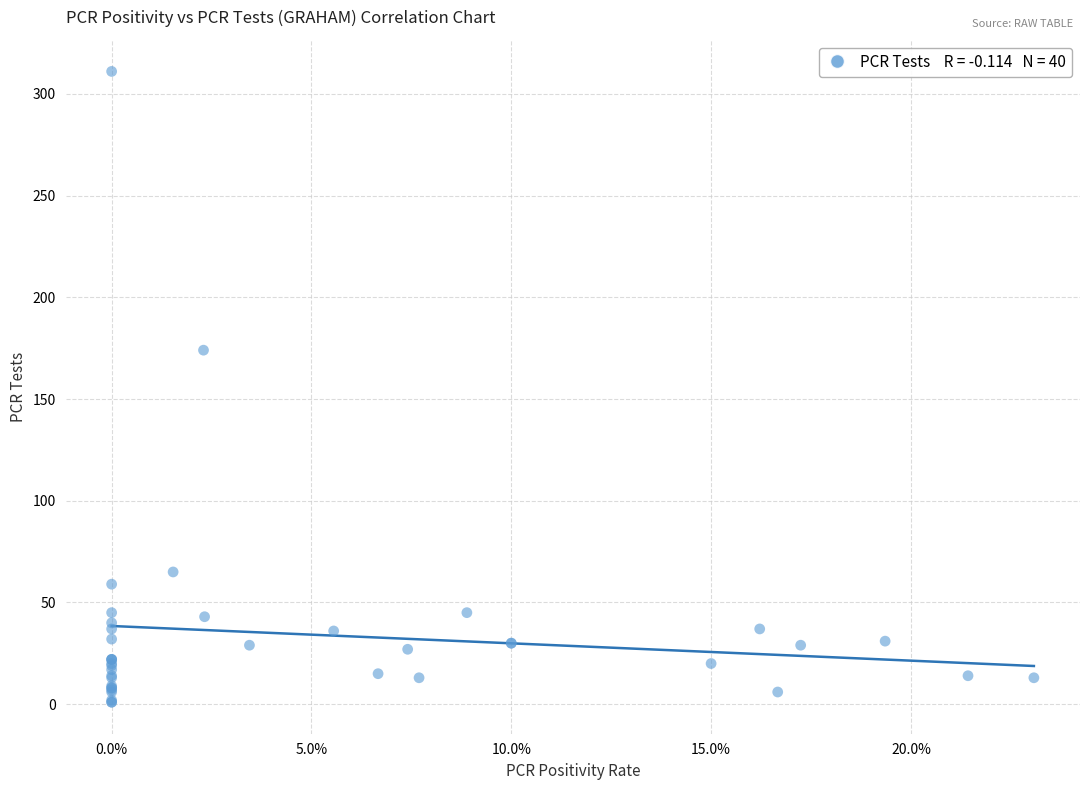

What Y value in the scatter plot is closest to 156?

174